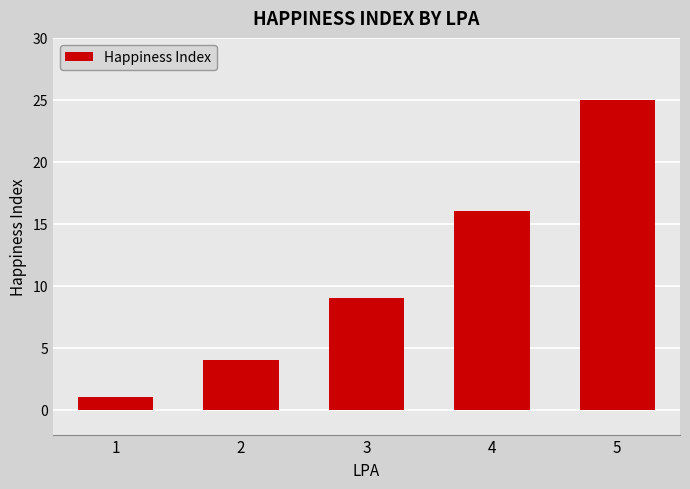

Reading left to right, extract all data points from this chart.

1	4	9	16	25